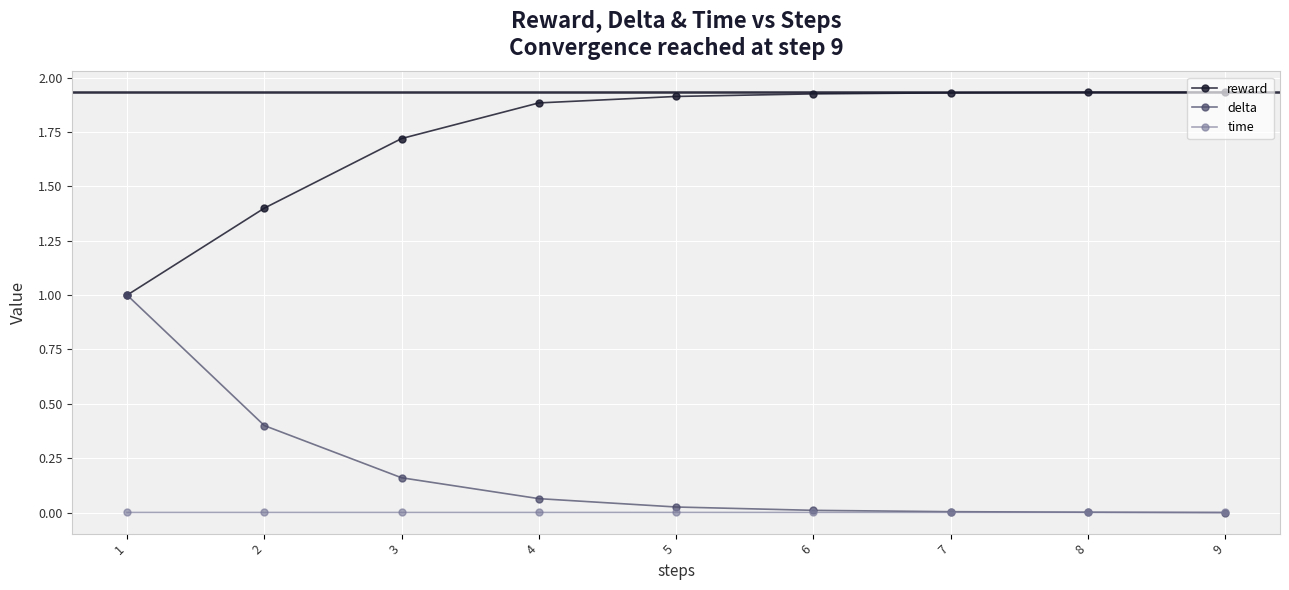

True or false: time and reward intersect in this chart.

False